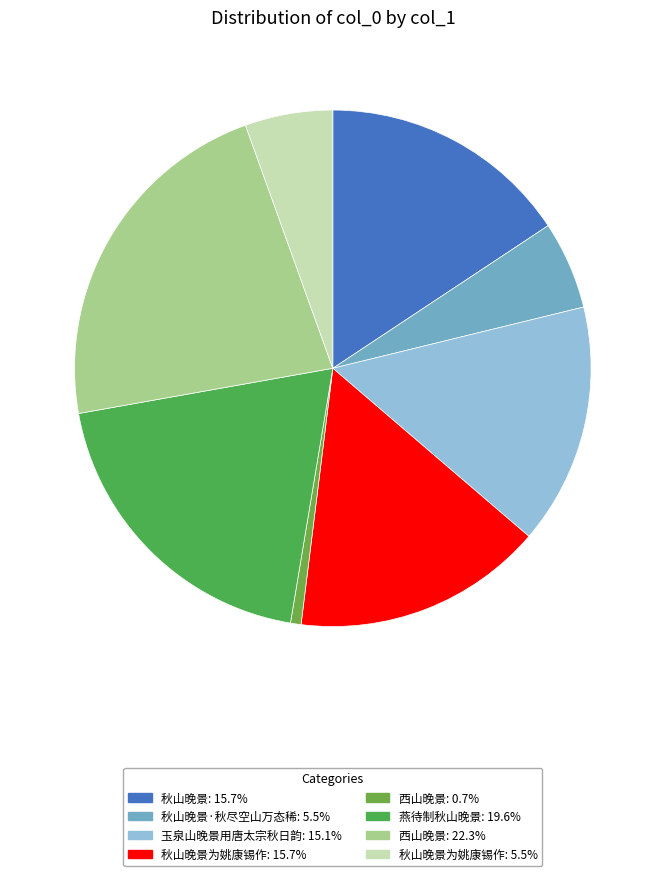

Count the number of slices in the pie.

8